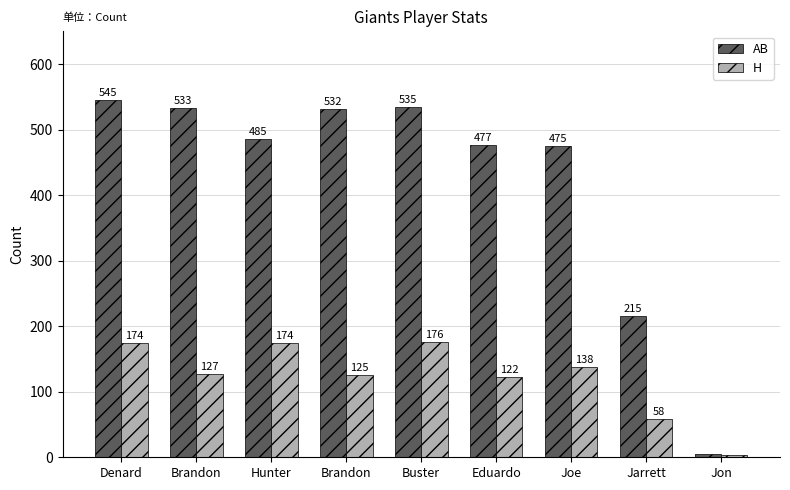

Between Hunter and Eduardo, which is larger?

Hunter